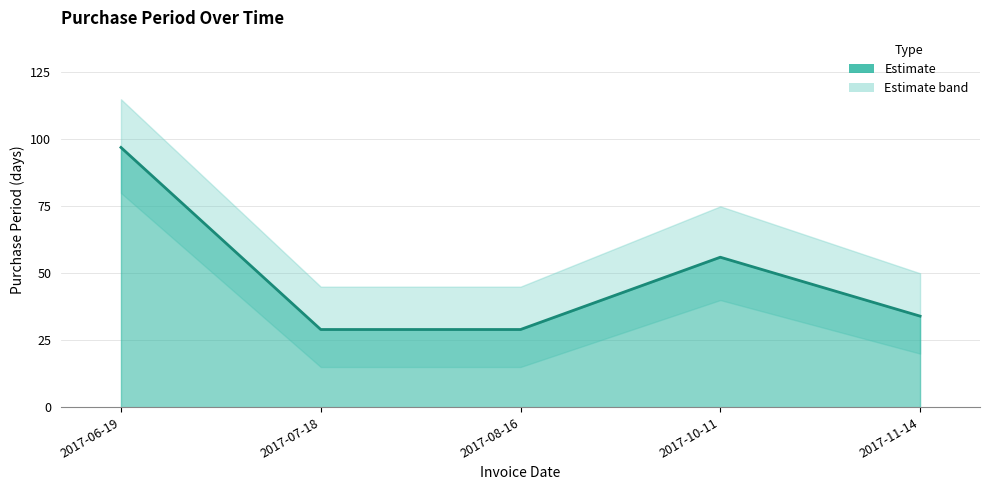

How many lines are shown in the chart?

1